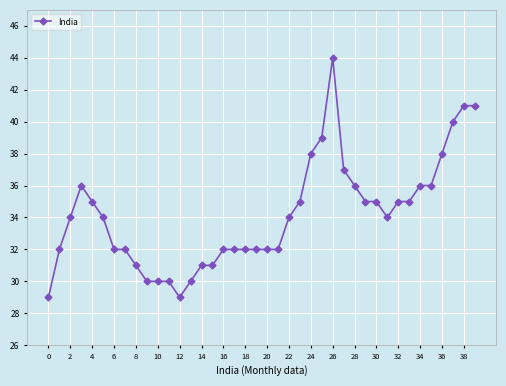

What is the greatest value displayed?

44